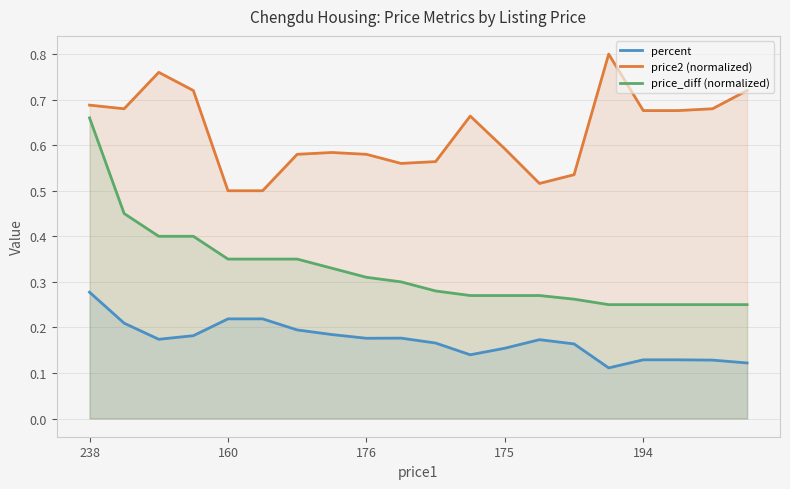

Which series has the largest total across all categories?

price2 (normalized)